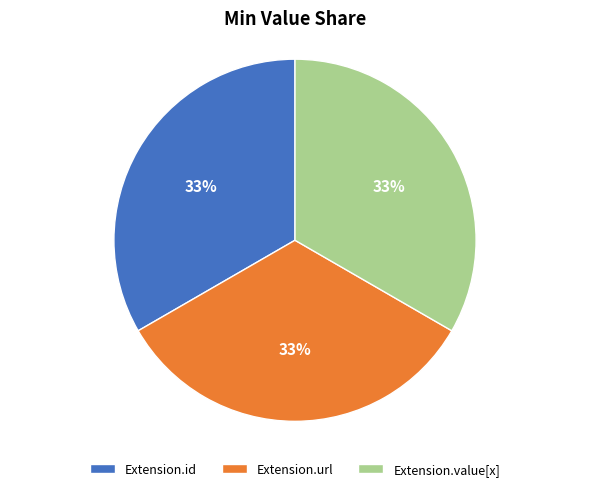

To the nearest percent, what is the combined percentage of Extension.id and Extension.value[x]?

67%